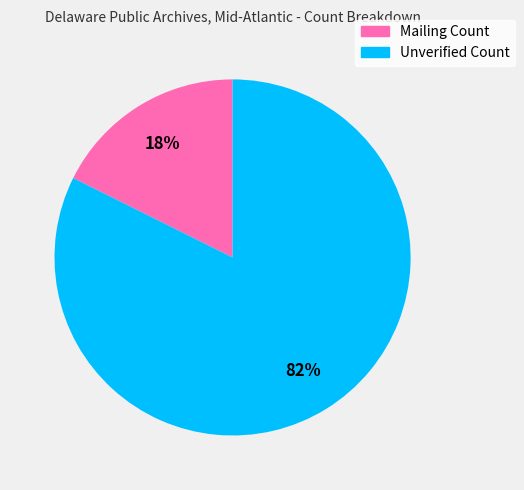

To the nearest percent, what percentage of the pie is Unverified Count?

82%